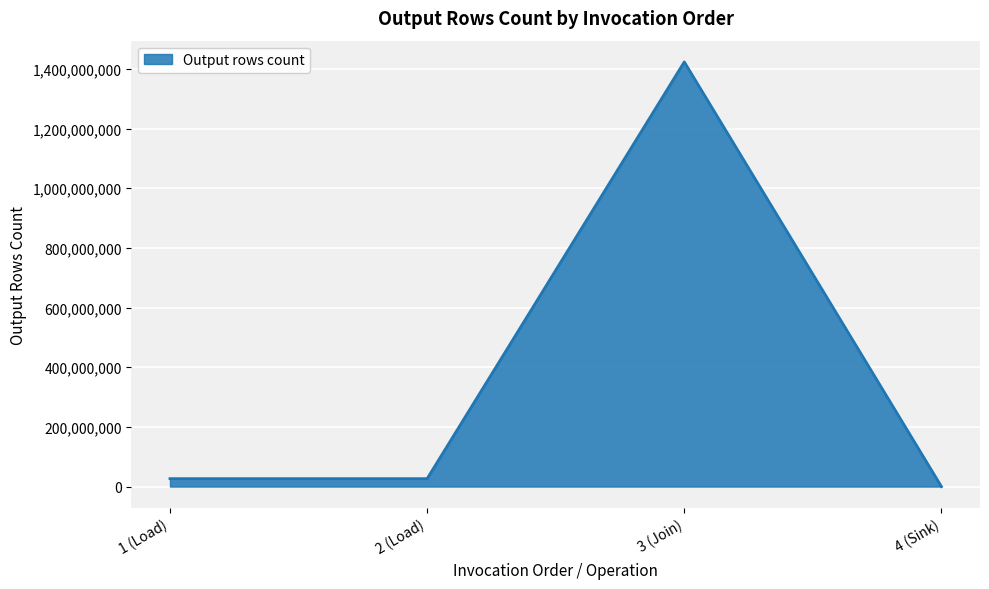

What is the change in value from 1 (Load) to 4 (Sink)?

-26557961